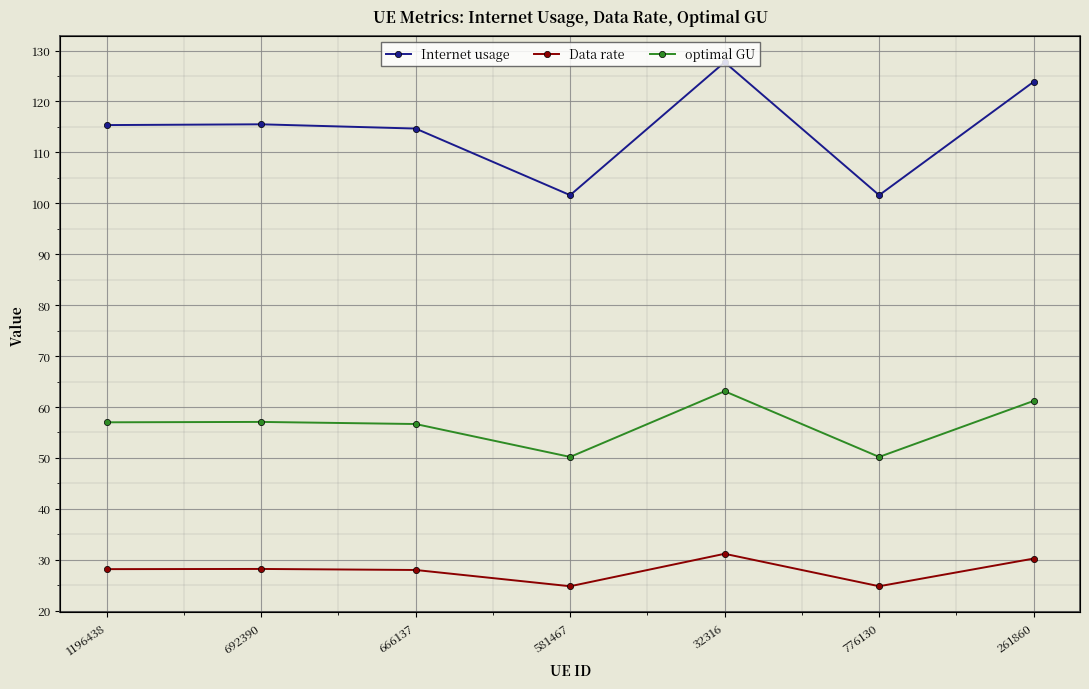

Where is the first local minimum for Internet usage?

581467